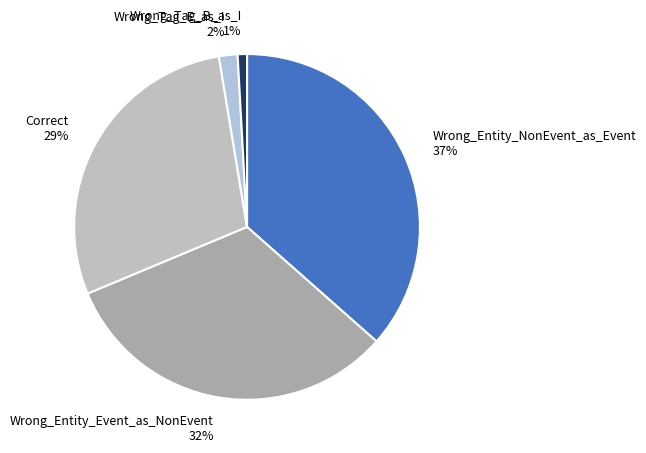

Does Correct represent more than half of the total?

No